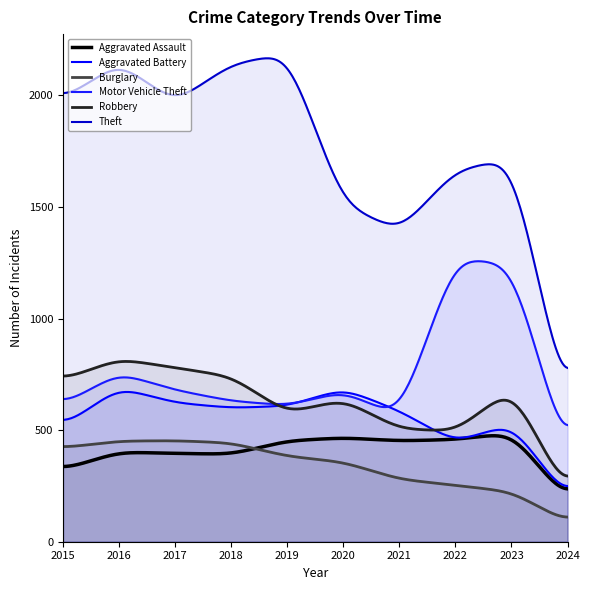

True or false: Robbery has more than 1 points higher than both neighbors.

True